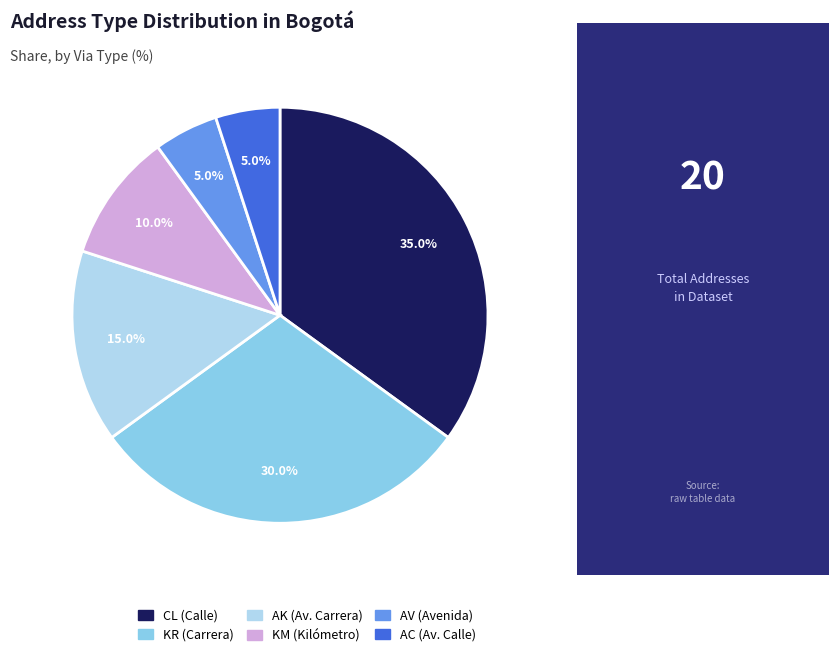

To the nearest percent, what is the difference between the largest and smallest slice percentages?

30%